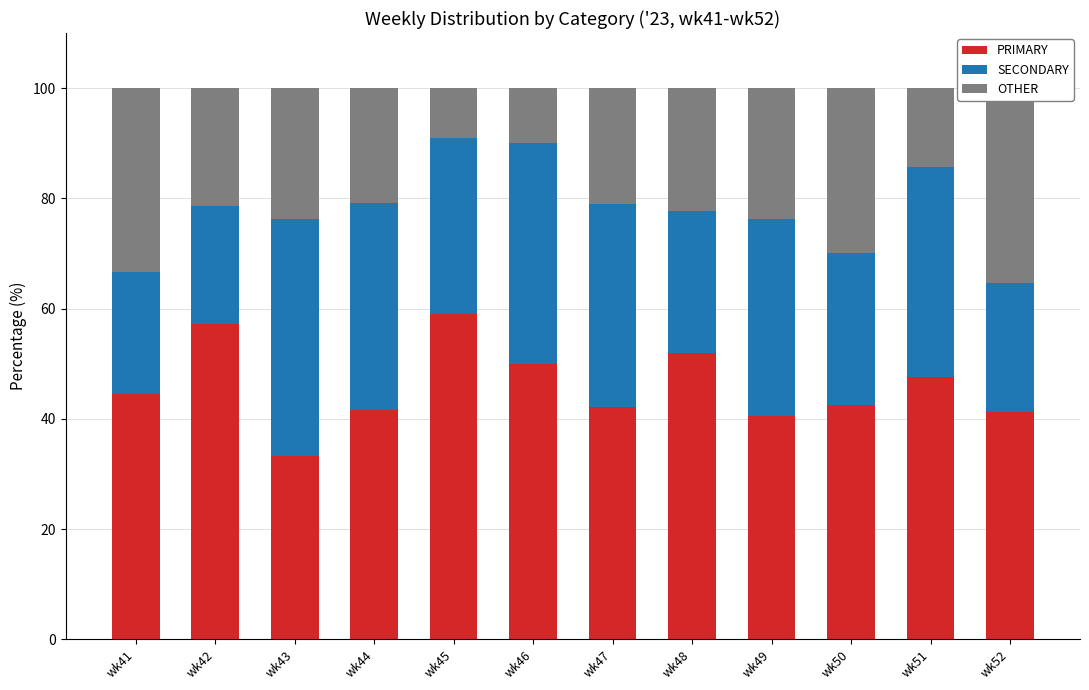

True or false: SECONDARY has a value of 36.8 at wk47.

True